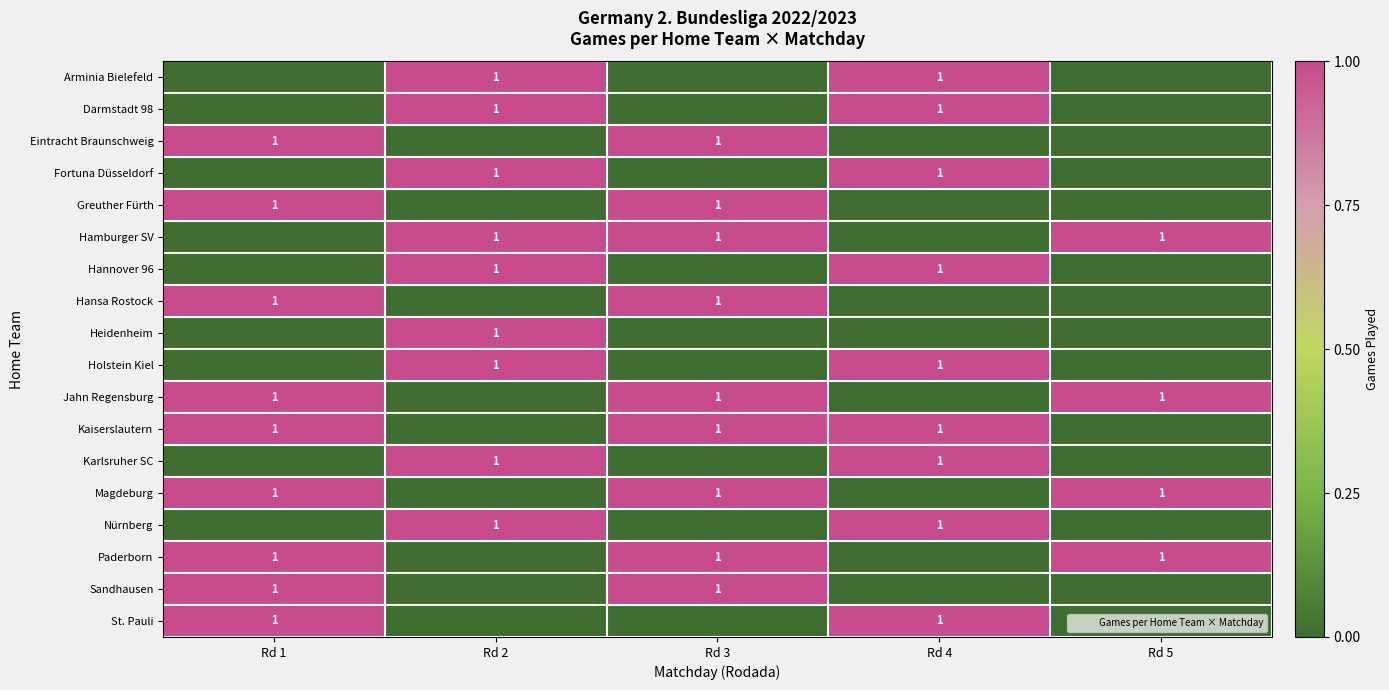

Count the number of data series in this chart.

18